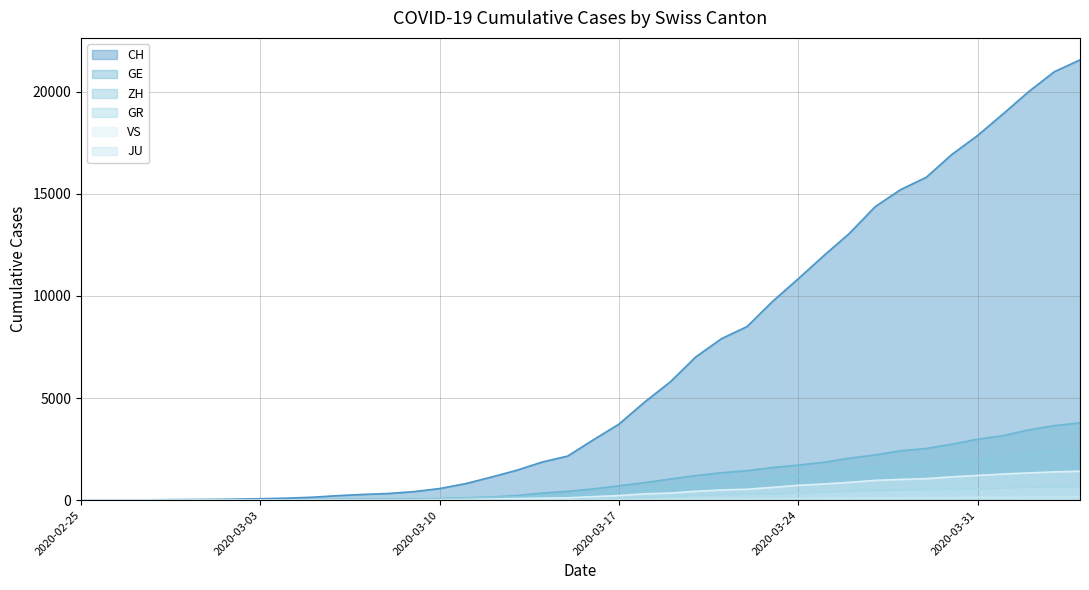

How many lines are shown in the chart?

6